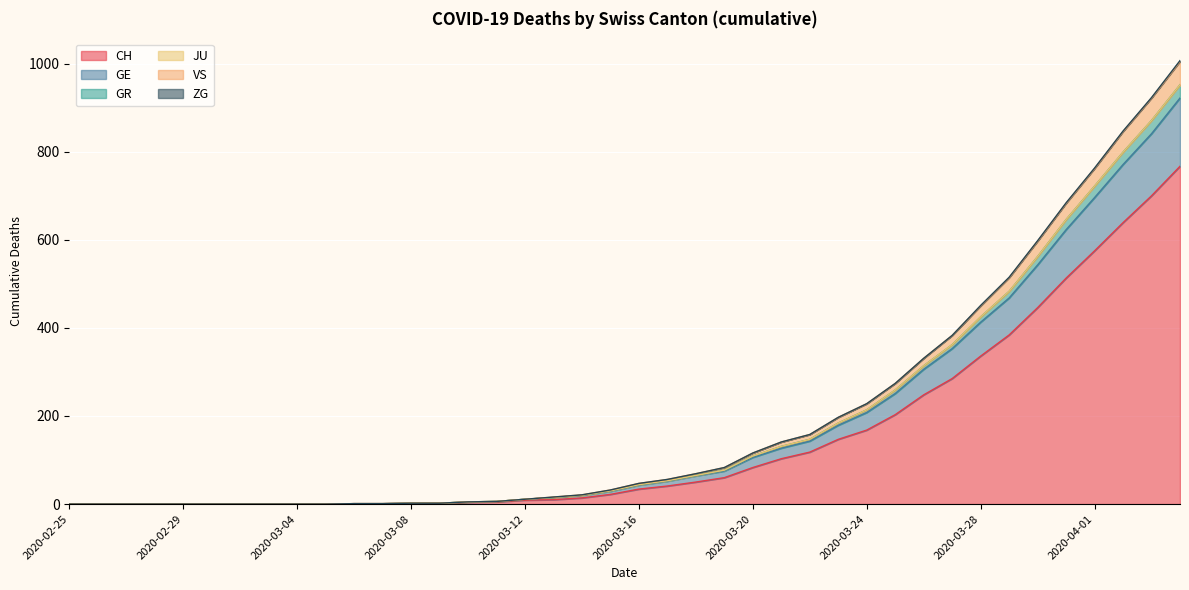

What is the highest value of the CH series?

767